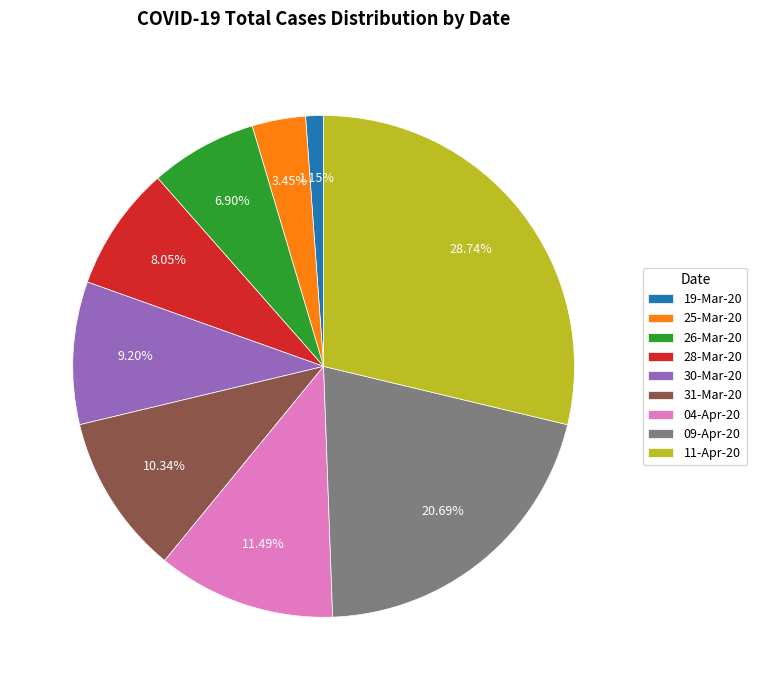

True or false: 28-Mar-20 accounts for 18% of the total.

False